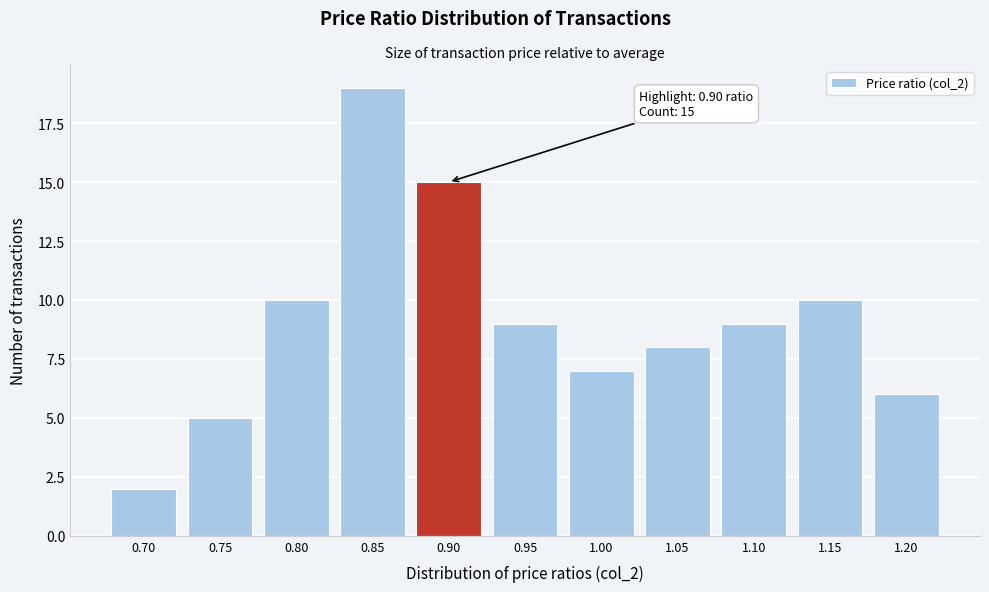

Reading left to right, transcribe all the data shown in this chart.

0.70=2	0.75=5	0.80=10	0.85=19	0.90=15	0.95=9	1.00=7	1.05=8	1.10=9	1.15=10	1.20=6